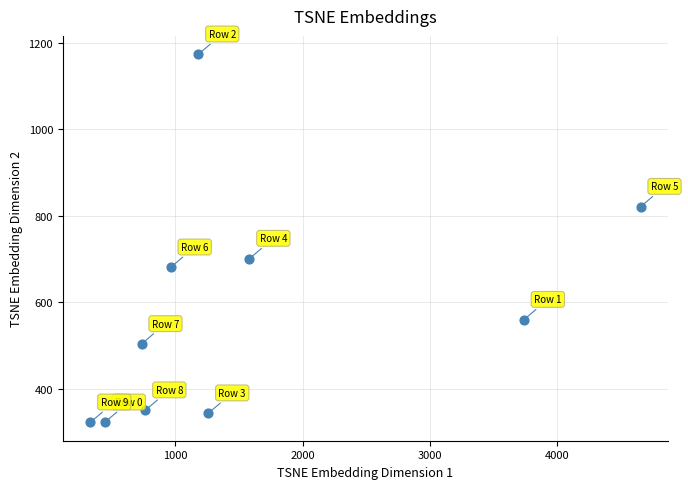

What is the average X value?

1566